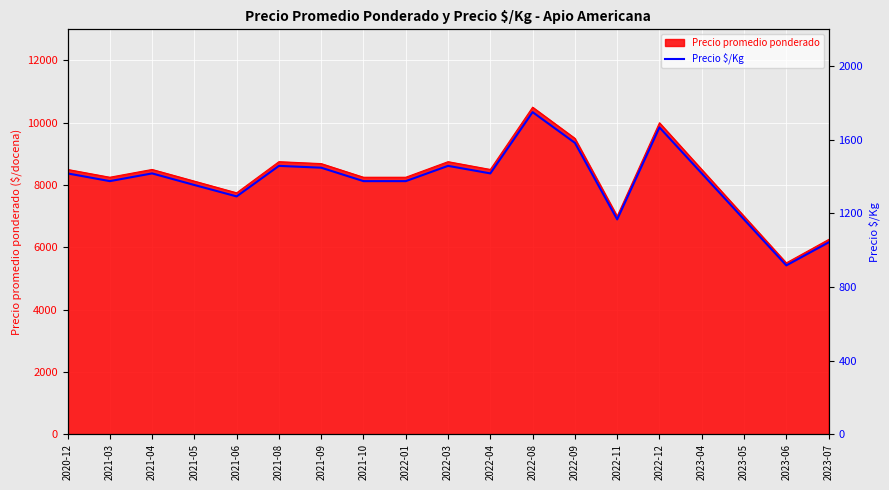

Between 2021-10 and 2023-04, which is larger?

2023-04